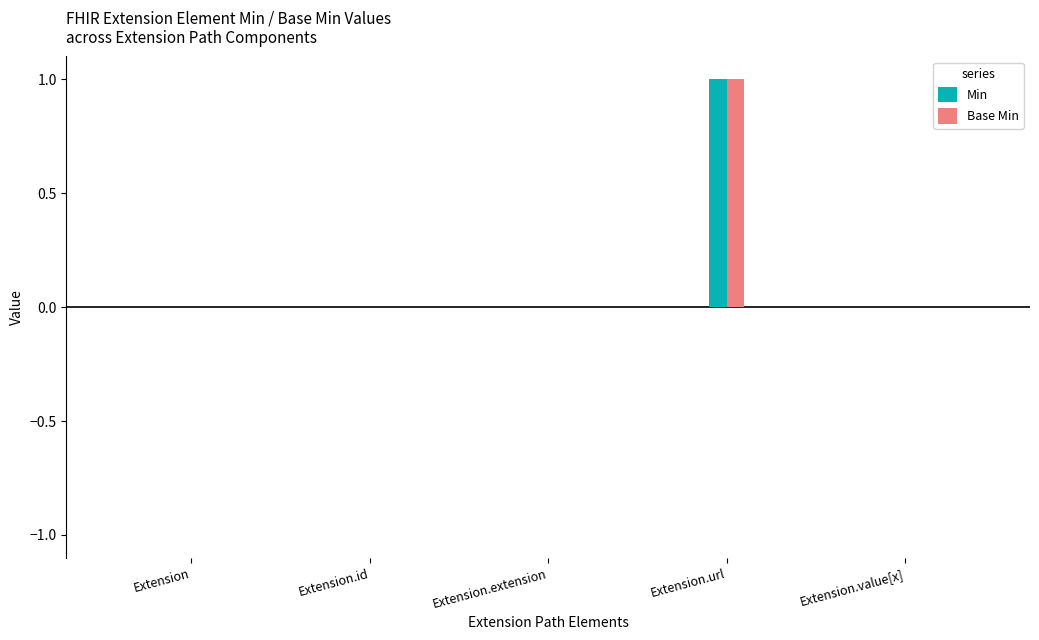

At which label does Min reach its minimum?

Extension